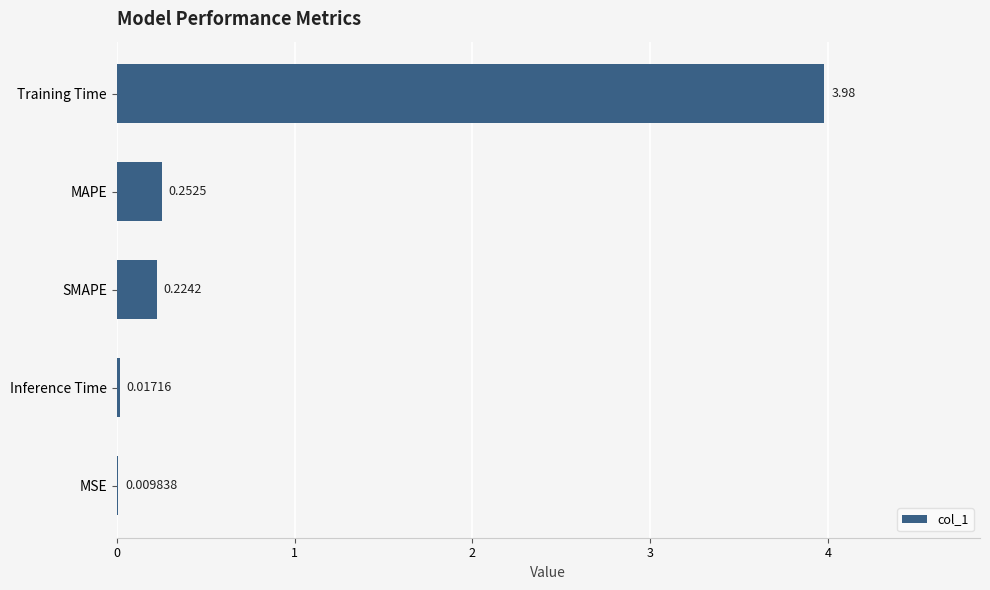

What is the sum of the values at Training Time and MAPE?

4.2